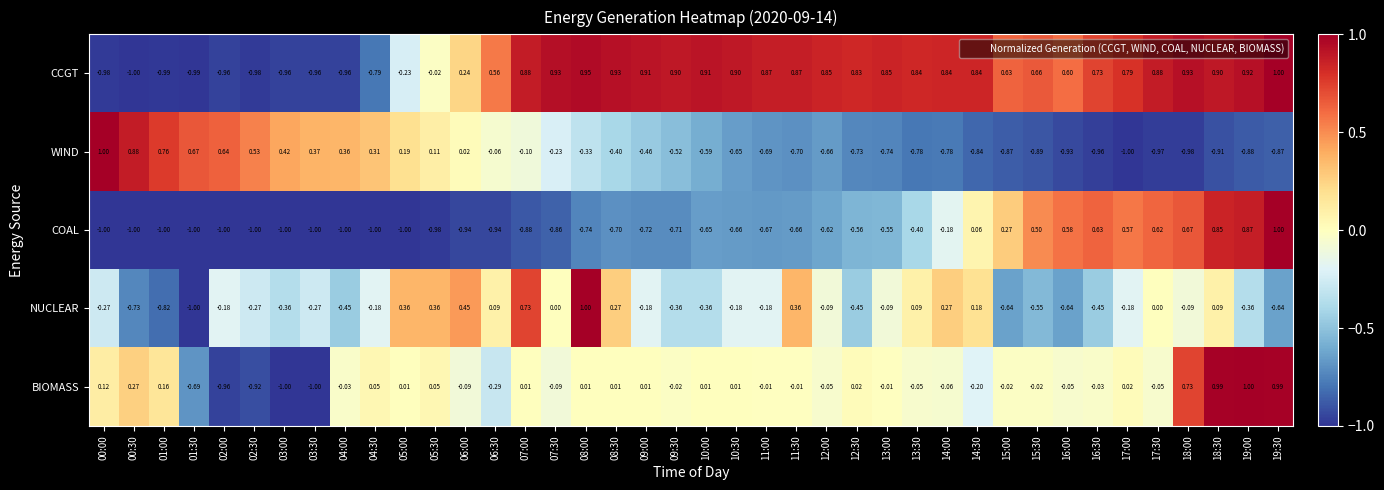

Which series changed the most between 08:00 and 17:30?

COAL